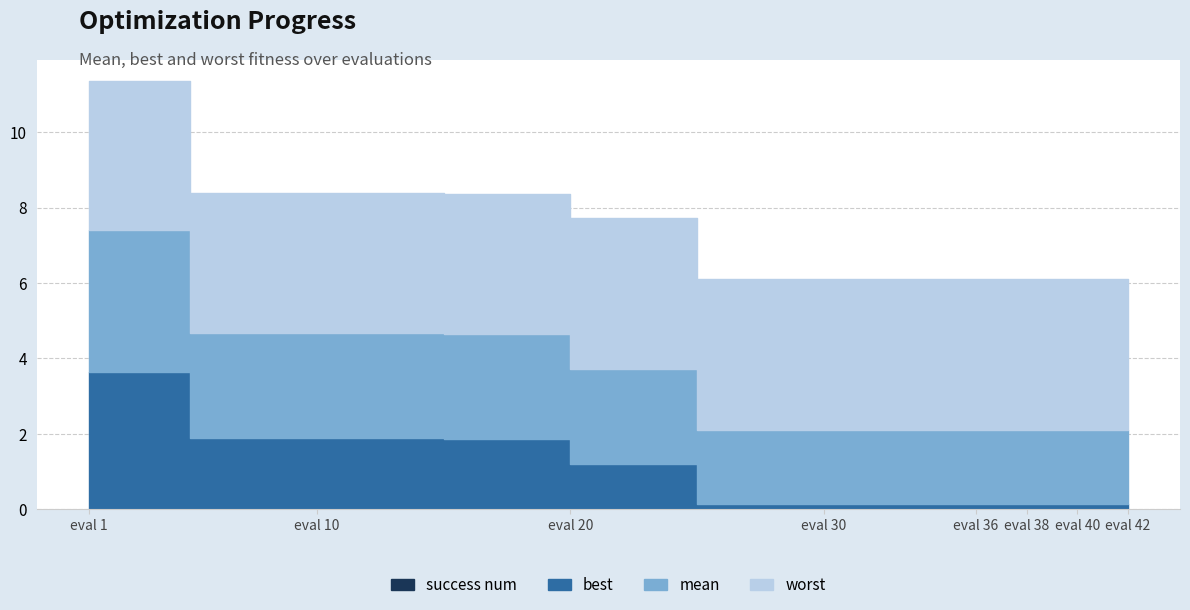

How many distinct data groups are displayed?

4